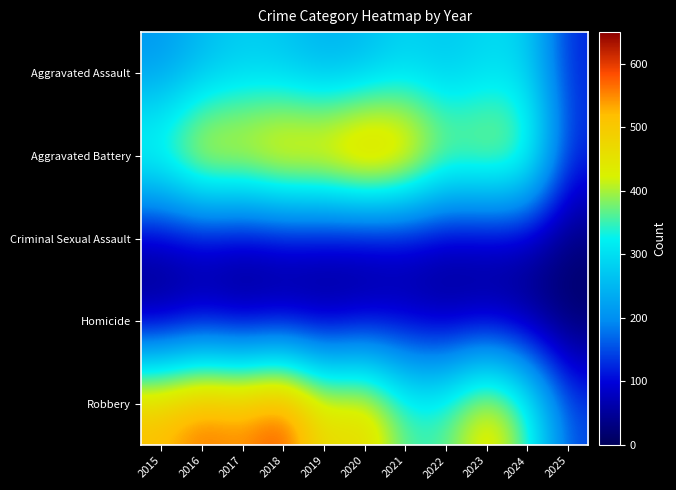

Reading left to right, what are all the values shown in this chart?

Aggravated Assault: 2015=210	2016=250	2017=276	2018=265	2019=238	2020=249	2021=284	2022=267	2023=293	2024=285	2025=122
Aggravated Battery: 2015=387	2016=491	2017=480	2018=522	2019=520	2020=574	2021=531	2022=417	2023=435	2024=406	2025=131
Criminal Sexual Assault: 2015=58	2016=69	2017=55	2018=66	2019=62	2020=50	2021=61	2022=52	2023=56	2024=58	2025=24
Homicide: 2015=32	2016=59	2017=37	2018=49	2019=40	2020=63	2021=69	2022=47	2023=55	2024=34	2025=7
Robbery: 2015=527	2016=579	2017=553	2018=608	2019=458	2020=491	2021=357	2022=364	2023=473	2024=363	2025=149